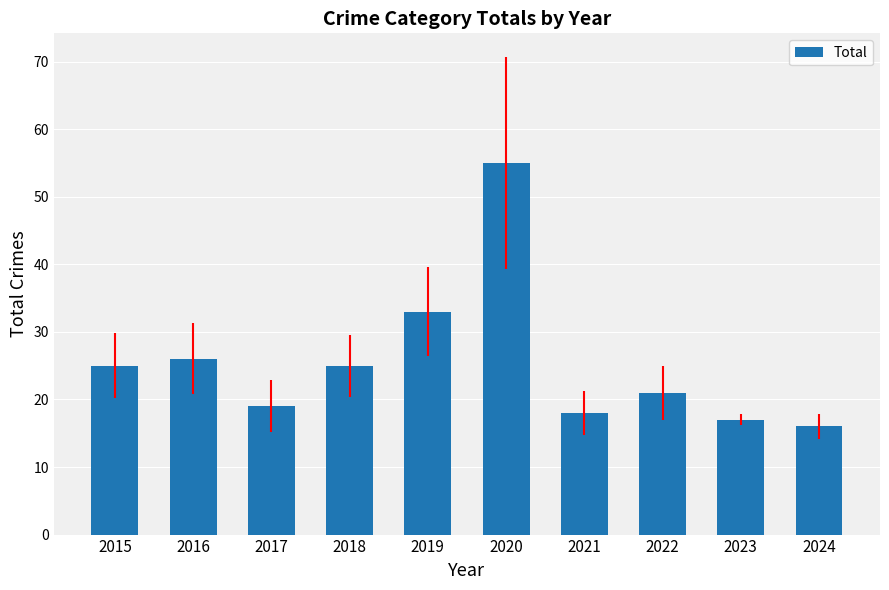

At which category does the chart reach its peak across all series?

2020